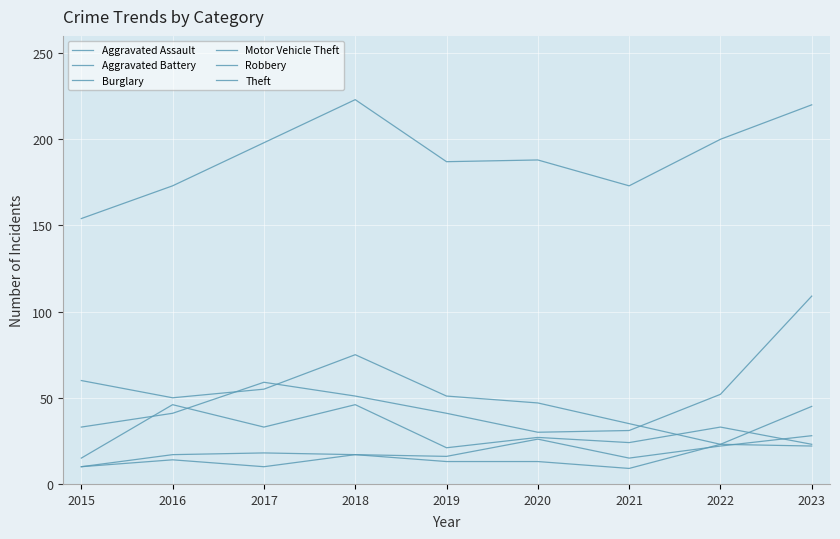

Reading right to left, list all the values displayed in this chart.

Aggravated Assault: 28	22	15	26	16	17	18	17	10
Aggravated Battery: 22	23	9	13	13	17	10	14	10
Burglary: 45	23	35	47	51	75	55	50	60
Motor Vehicle Theft: 109	52	31	30	41	51	59	41	33
Robbery: 23	33	24	27	21	46	33	46	15
Theft: 220	200	173	188	187	223	198	173	154